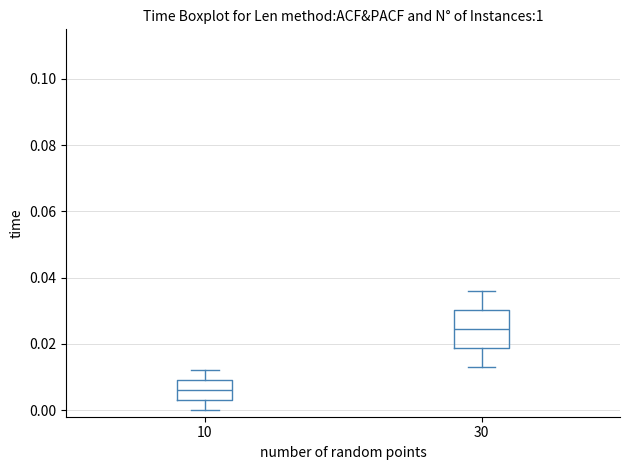

Which box's median line is the highest?

30